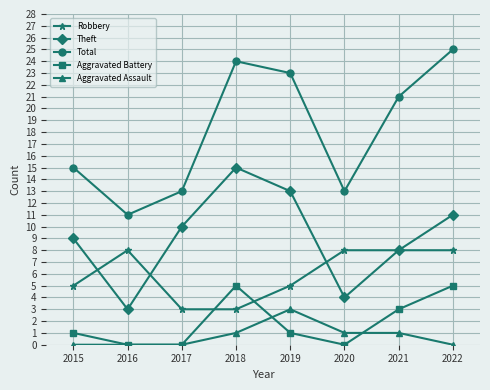

What is the difference between the maximum and minimum values in the Robbery series?

5